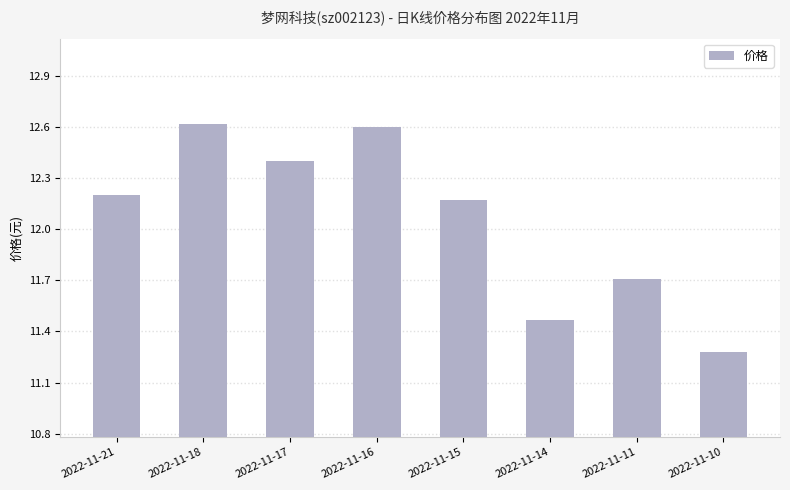

Which label corresponds to the smallest value in the chart?

2022-11-10